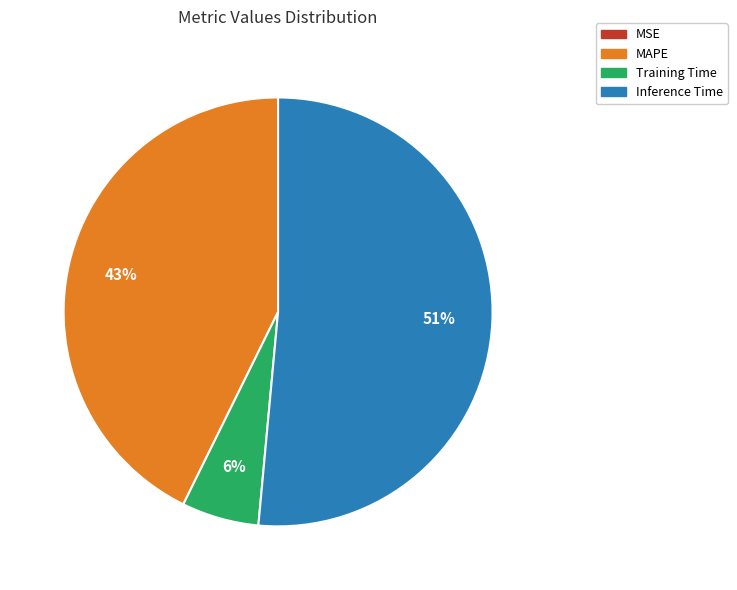

Is the sum of Inference Time and Training Time greater than half?

Yes